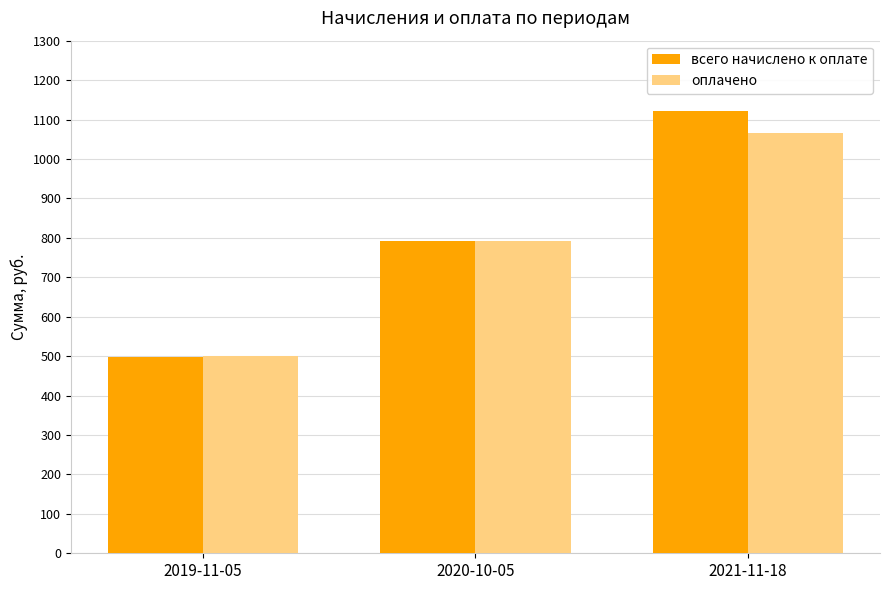

What is the difference between the second highest and minimum values in the оплачено series?

292.0